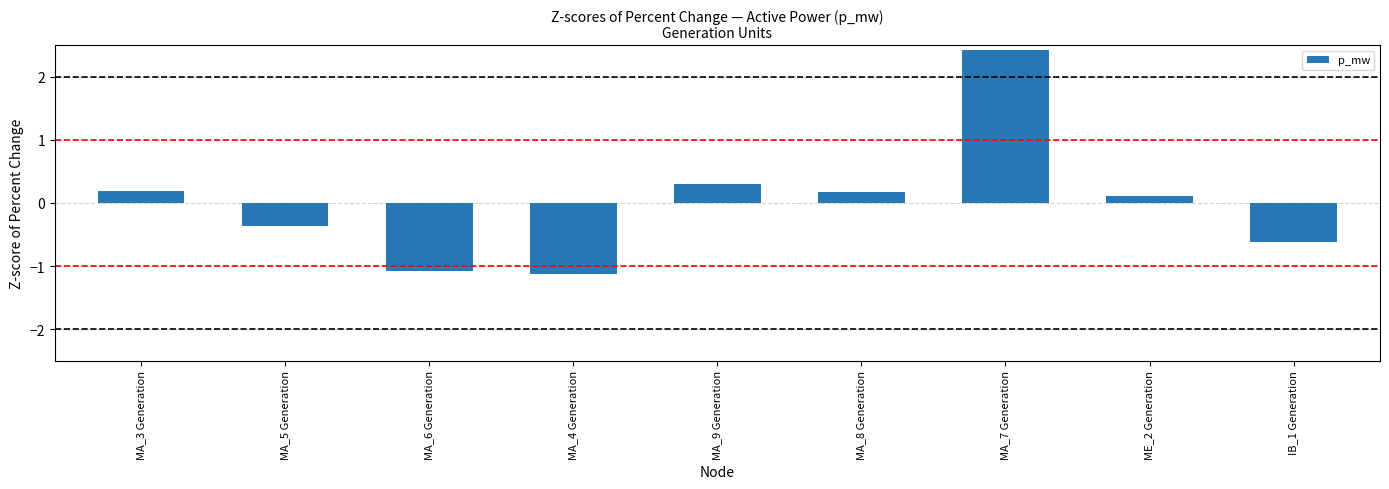

What is the label of the 3rd bar from the left?

MA_6 Generation